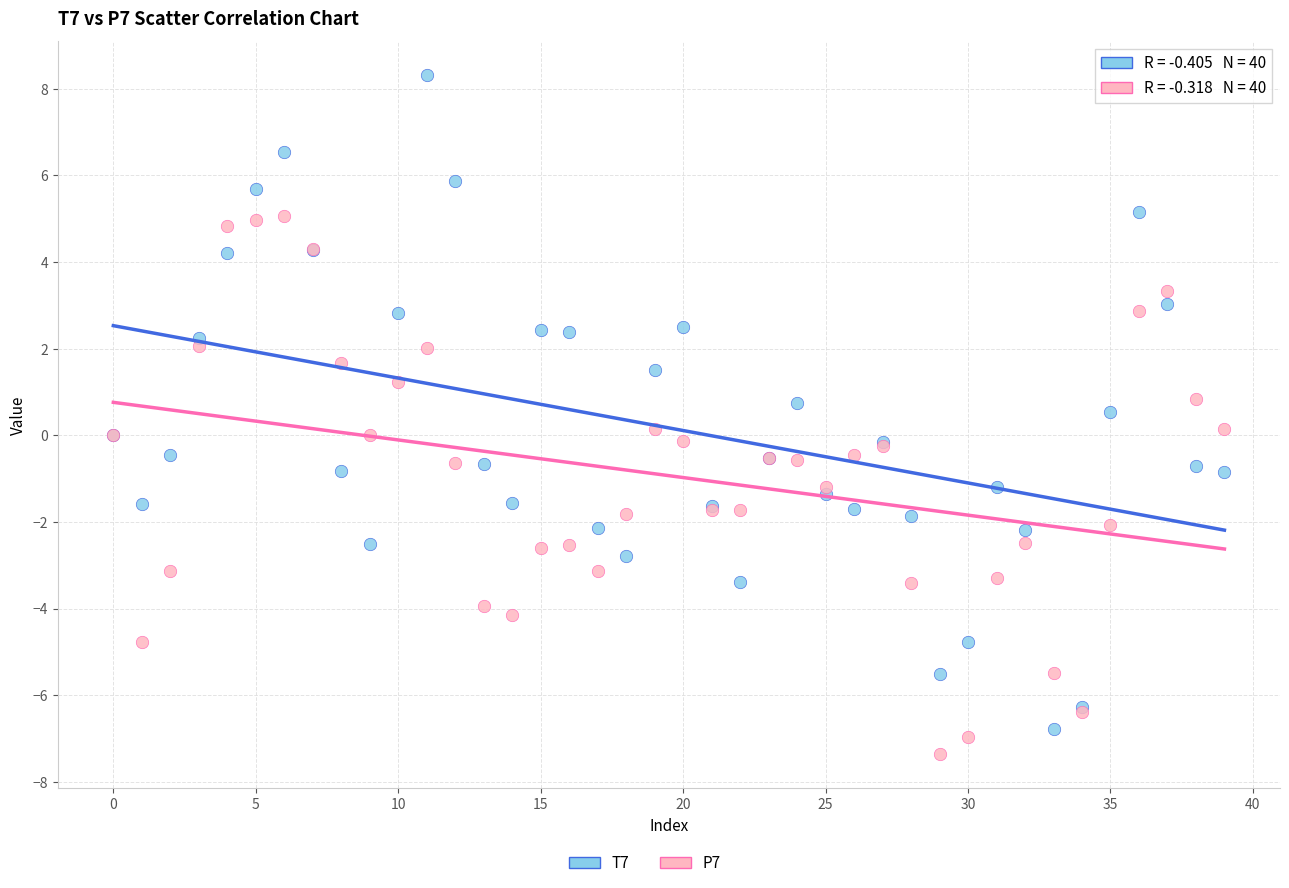

Which series contains the lowest Y value?

P7